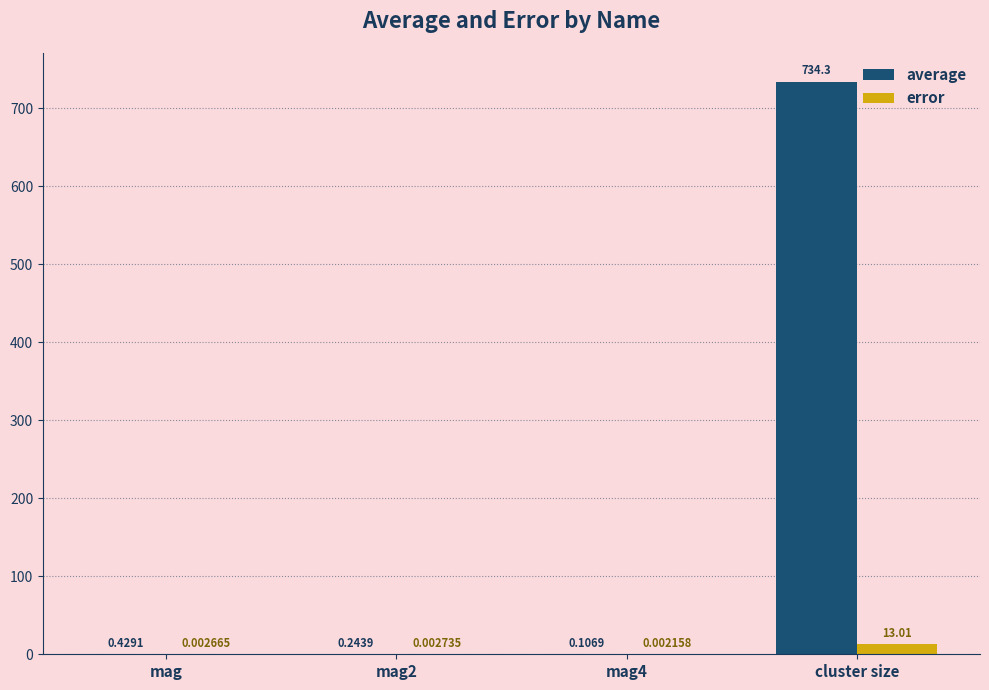

What is the sum of all error values?

13.0